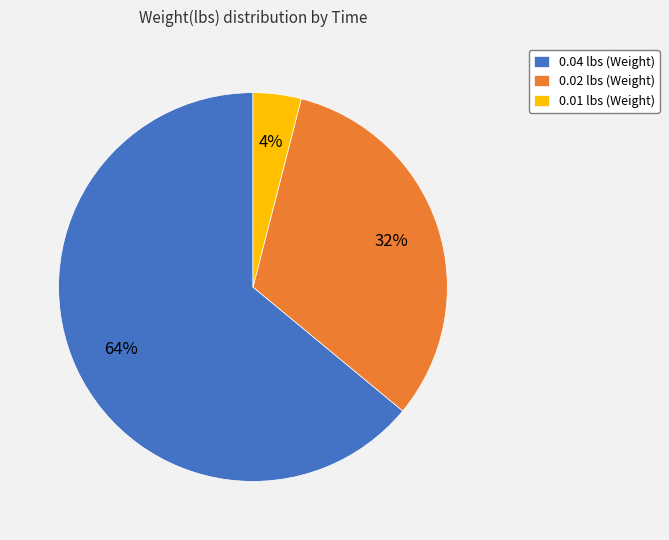

Does any single category account for the majority?

Yes